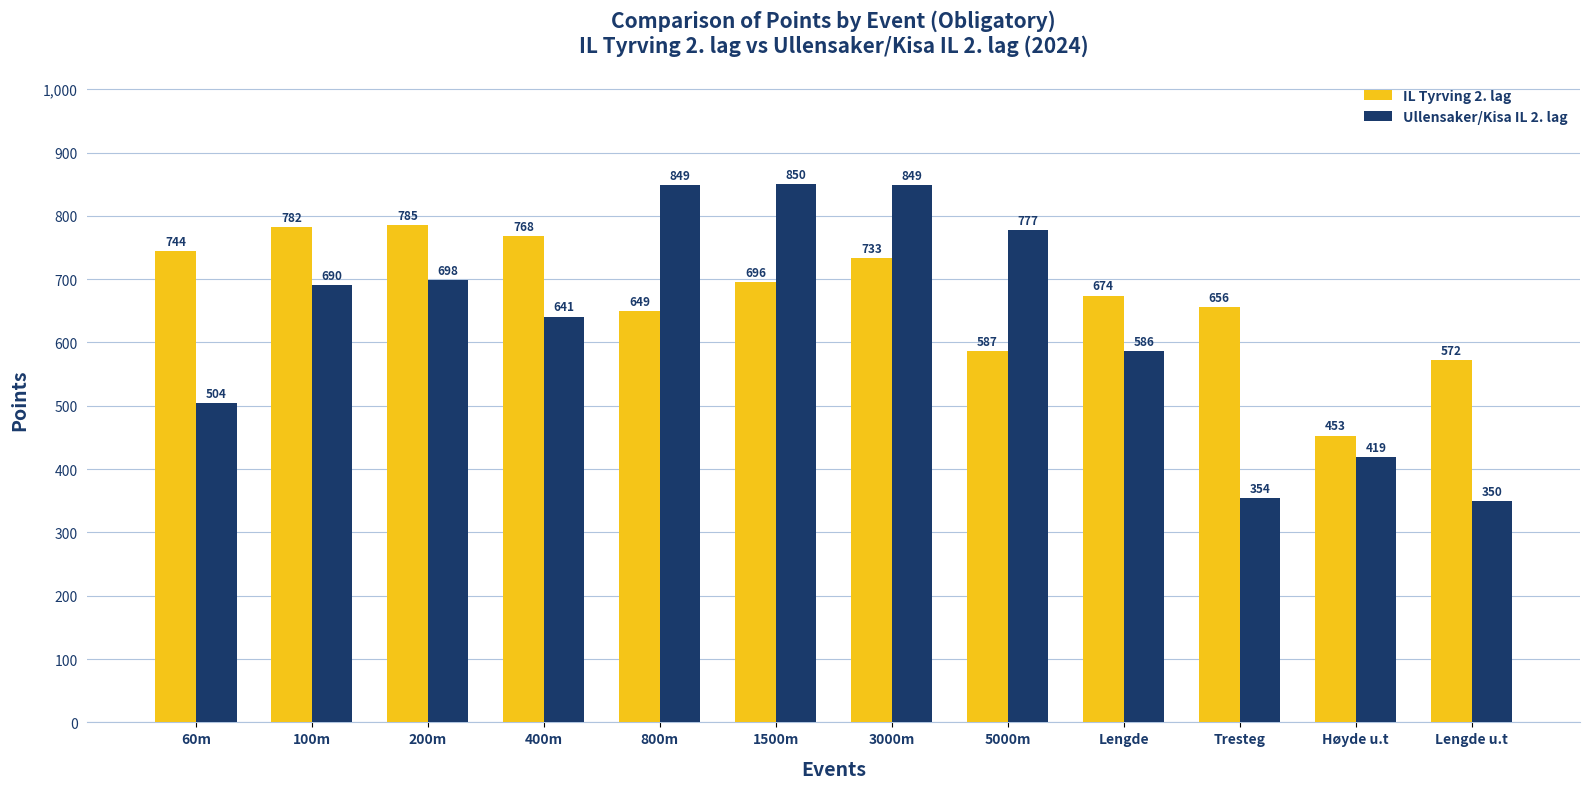

List the series in order of their peak value, highest first.

Ullensaker/Kisa IL 2. lag, IL Tyrving 2. lag